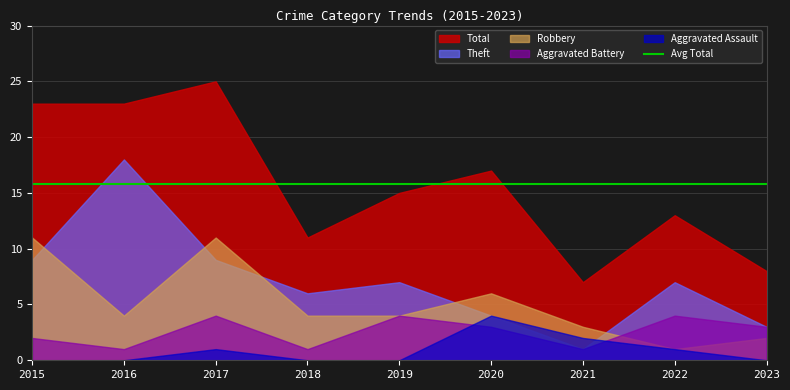

What is the difference between the maximum and minimum values in the Total series?

18